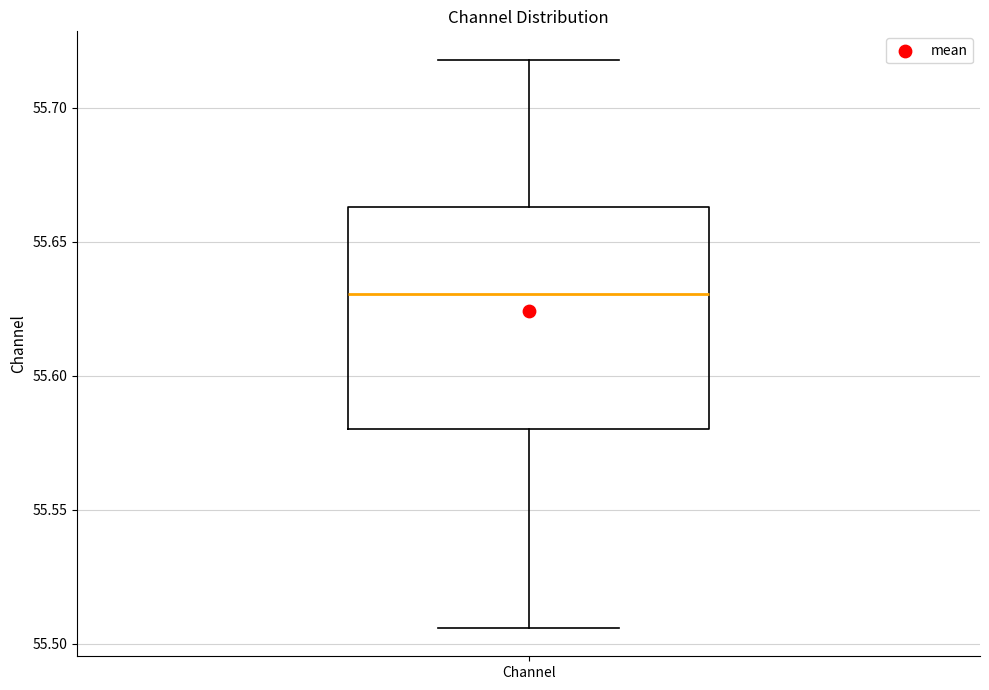

Where does the lower whisker of the box for Channel end on the y-axis? The values are not printed on the chart, so give them approximately, as read against the axis.

55.505